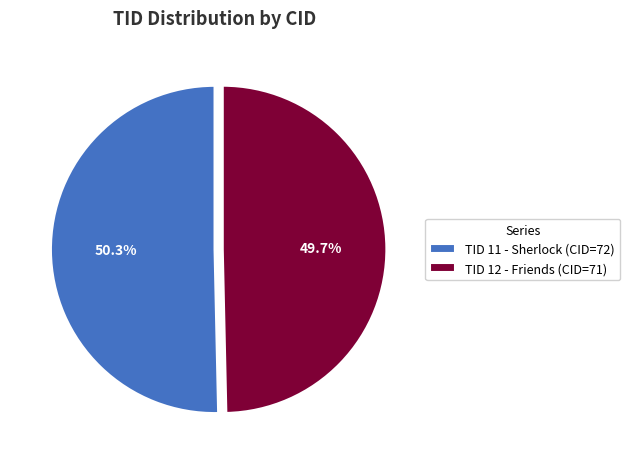

How many slices are in this pie chart?

2